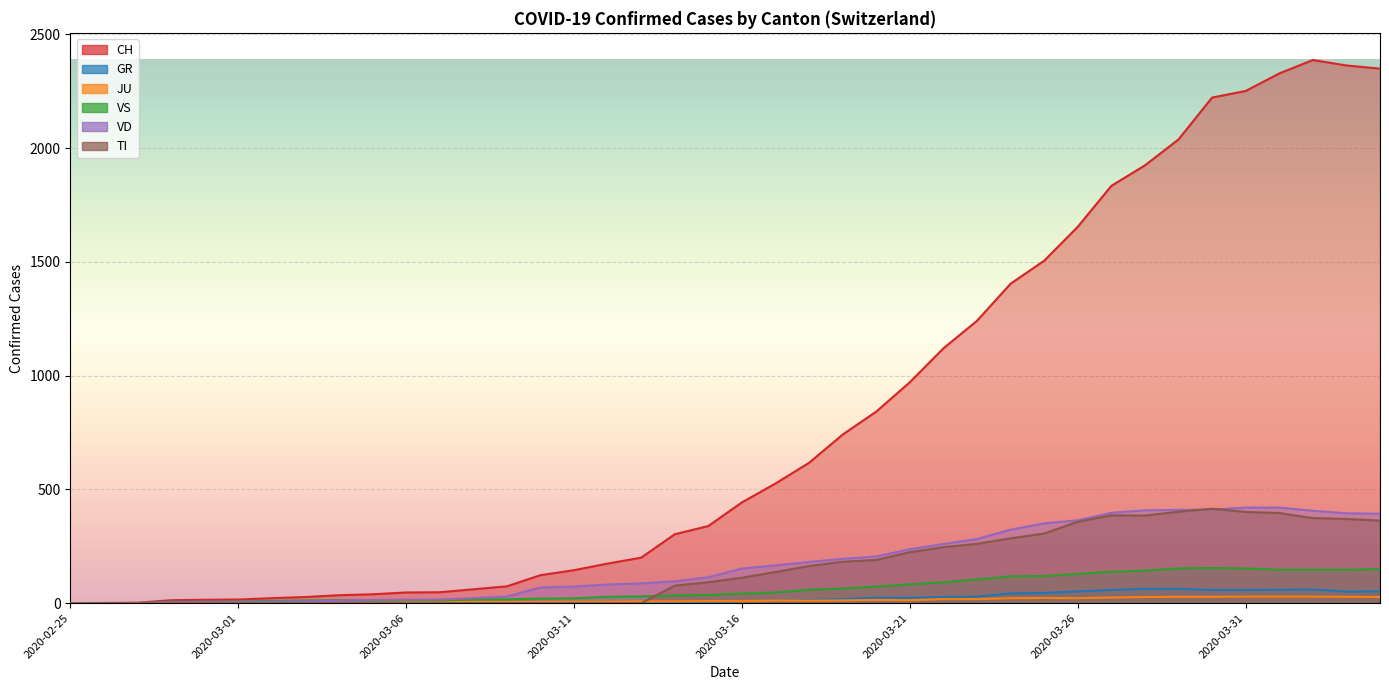

What is the maximum value for JU?

29